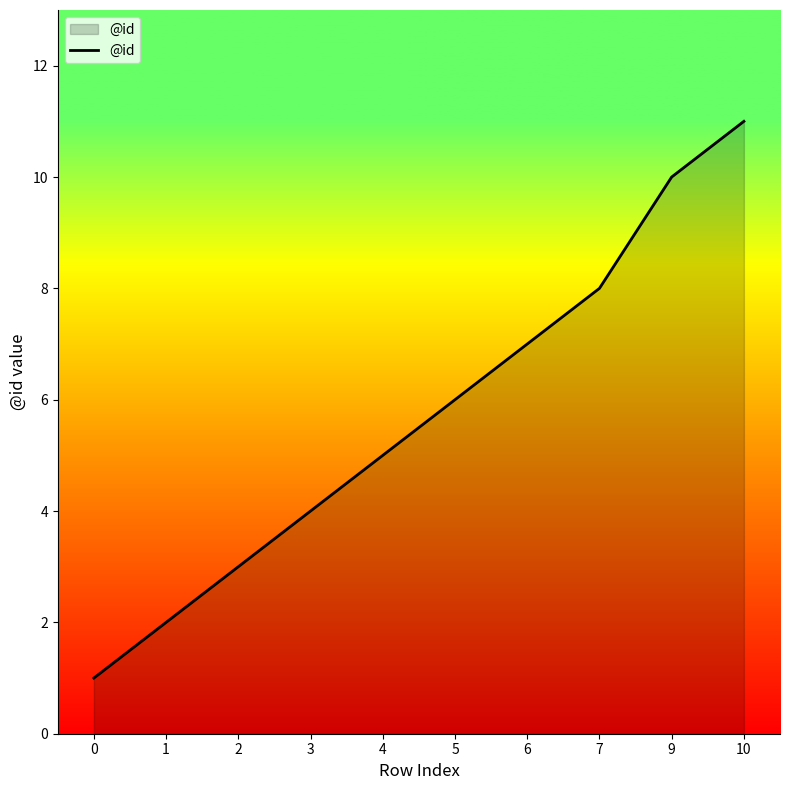

Reading left to right, transcribe all the data shown in this chart.

0=1	1=2	2=3	3=4	4=5	5=6	6=7	7=8	9=10	10=11